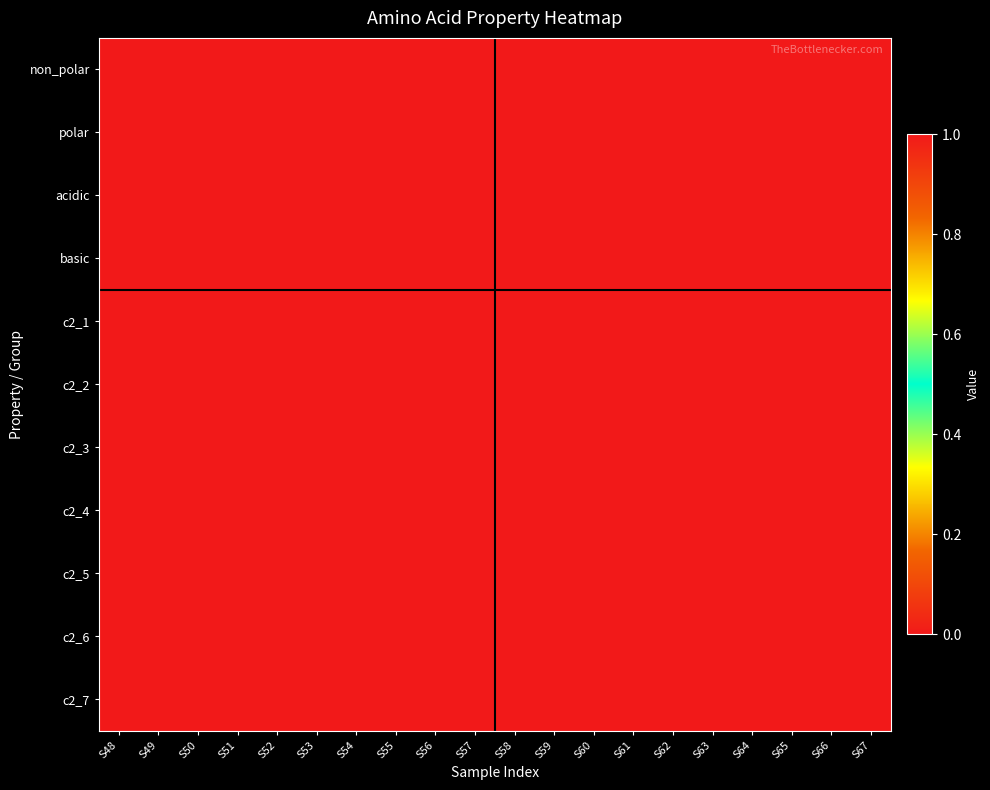

Which series has the largest total across all categories?

non_polar